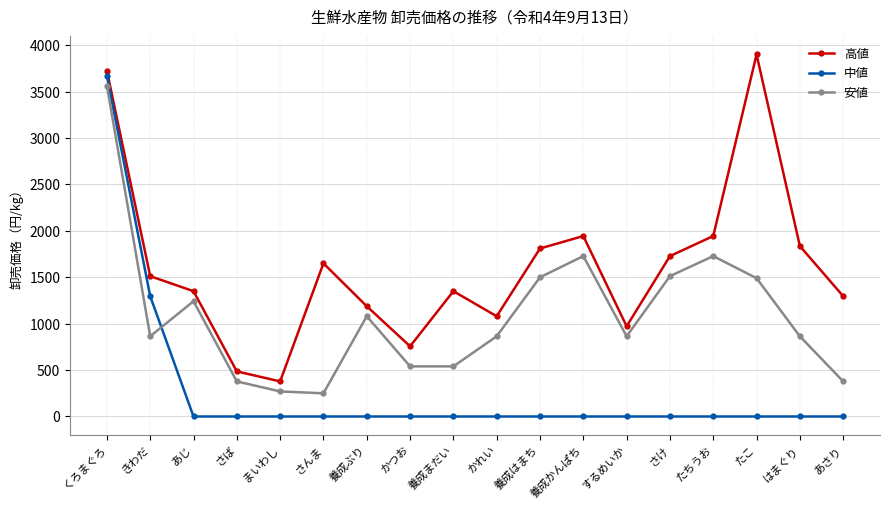

Rank the series at さんま from lowest to highest value.

中値, 安値, 高値